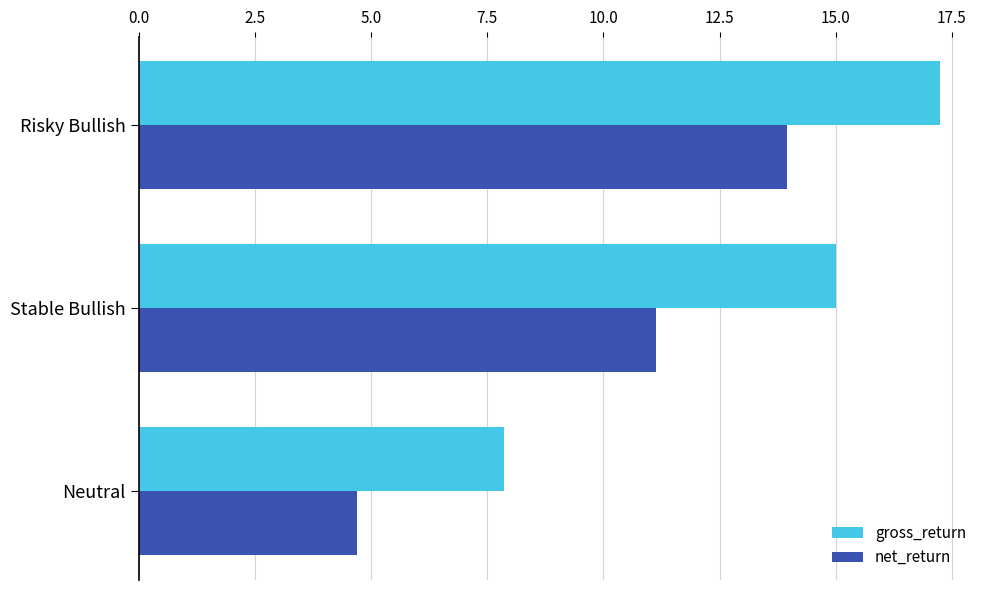

Which series has the widest spread of values?

gross_return